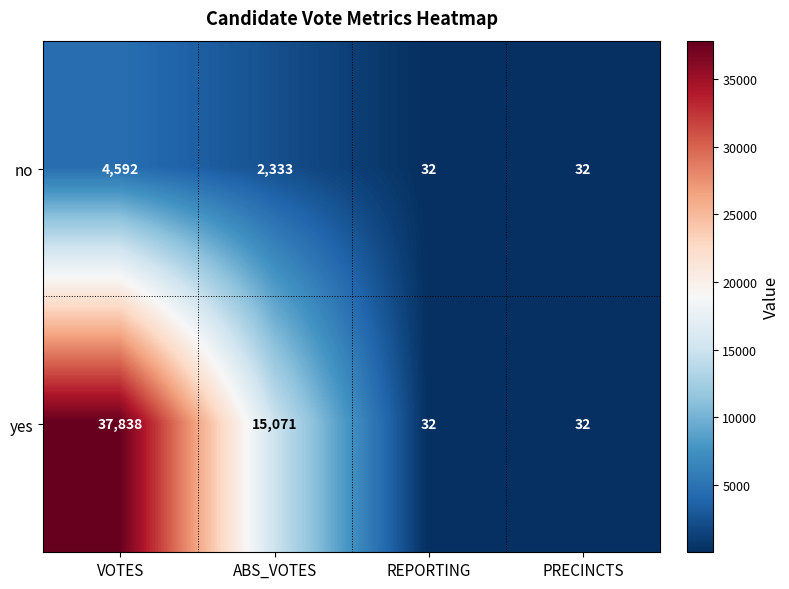

Between VOTES and REPORTING, which series saw the biggest shift?

yes